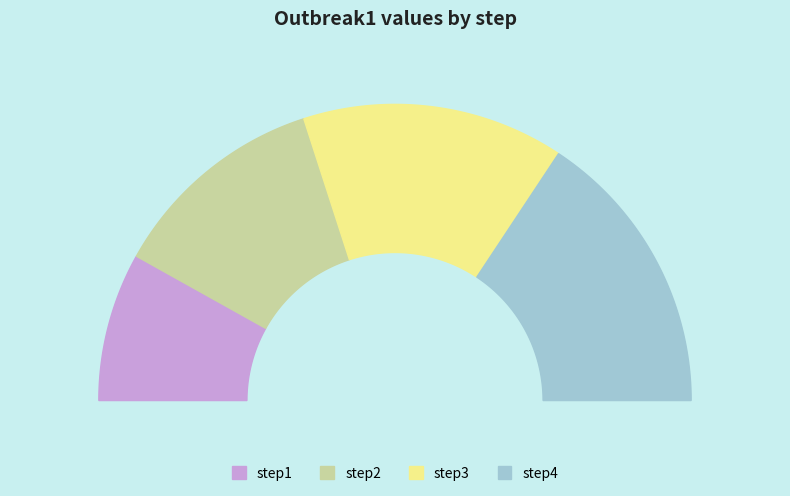

Rank the categories by value from lowest to highest.

step1, step2, step3, step4